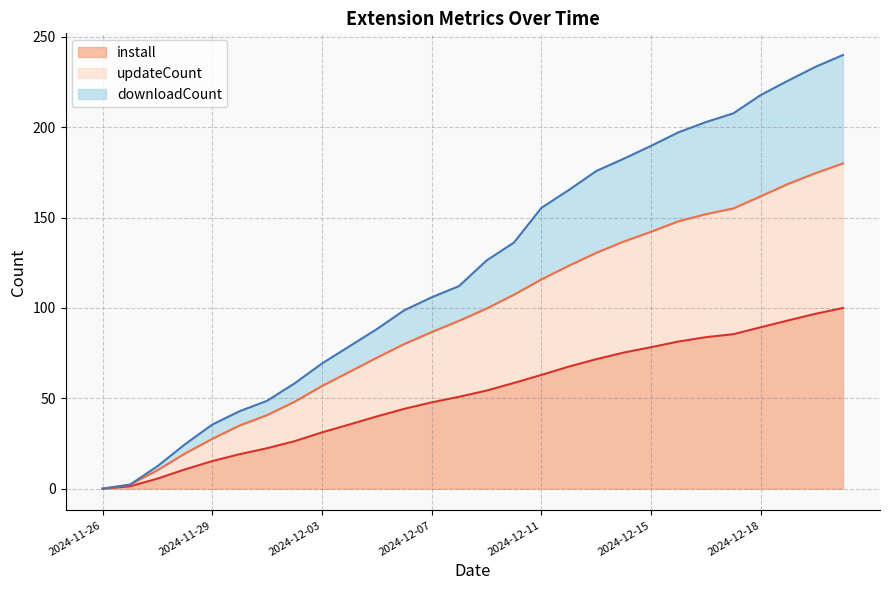

What is the highest value of the downloadCount series?

240.0